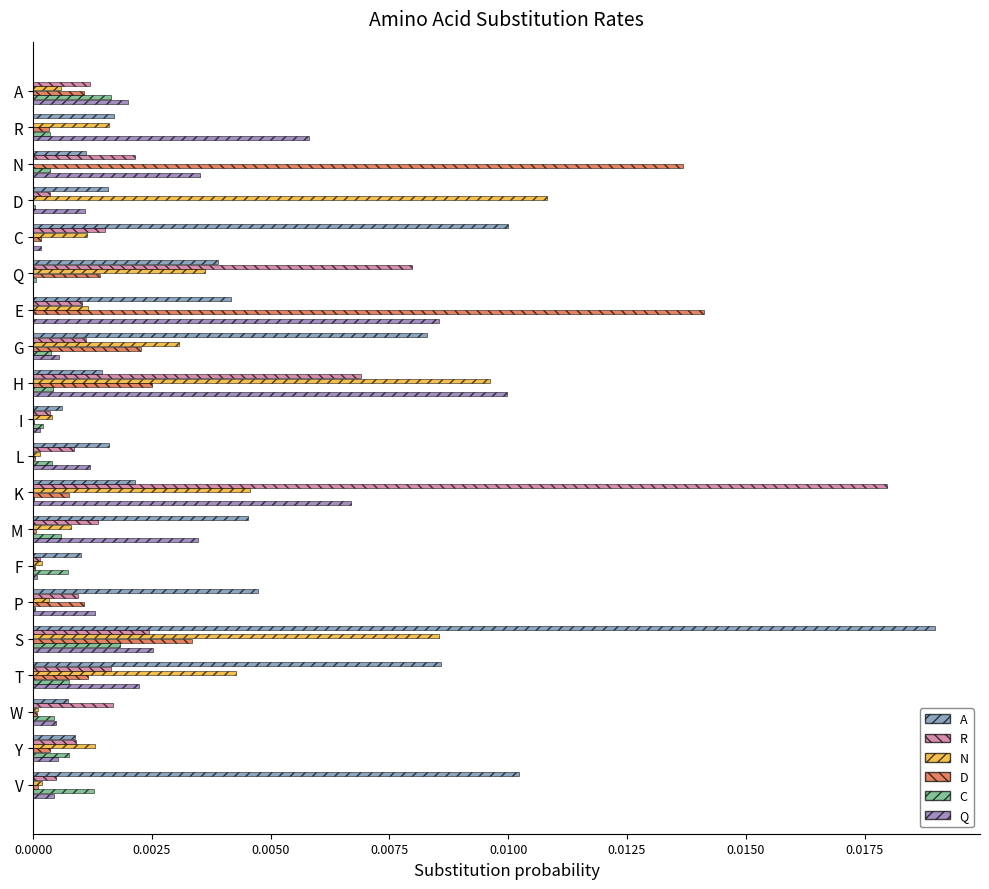

True or false: R has a value of 0.0 at C.

True